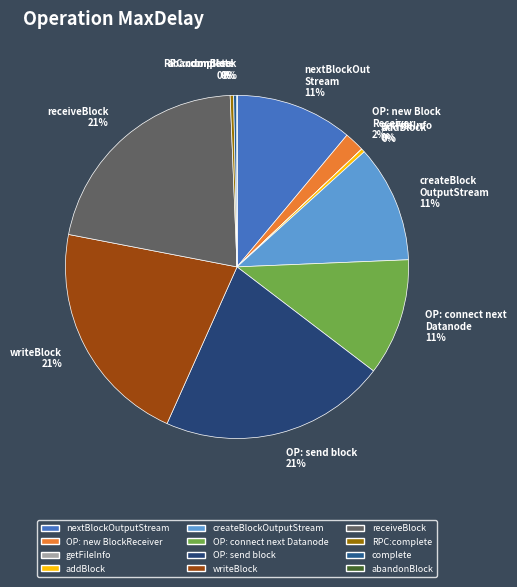

True or false: abandonBlock accounts for 0% of the total.

True